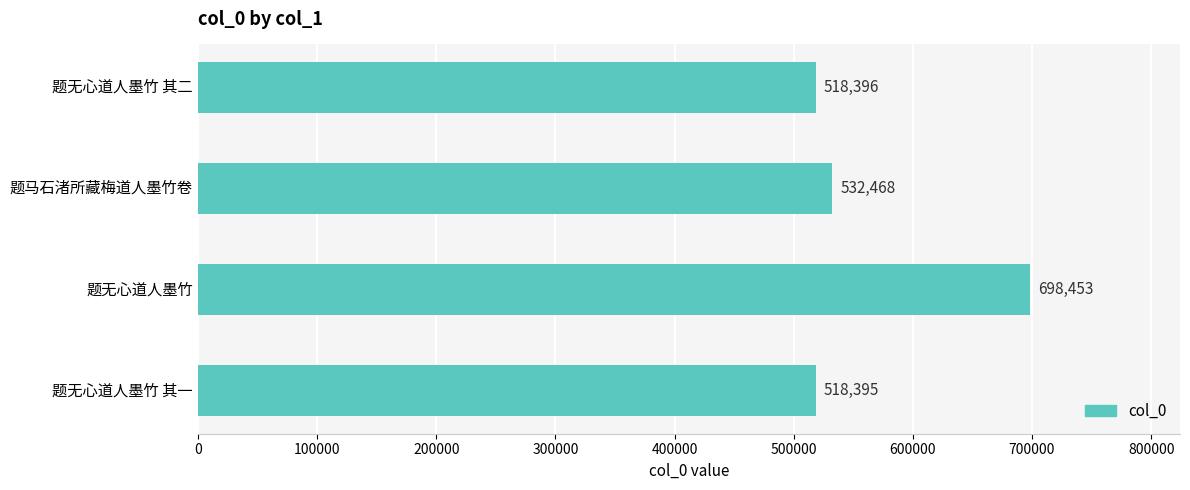

Read the value at 题马石渚所藏梅道人墨竹卷.

532468